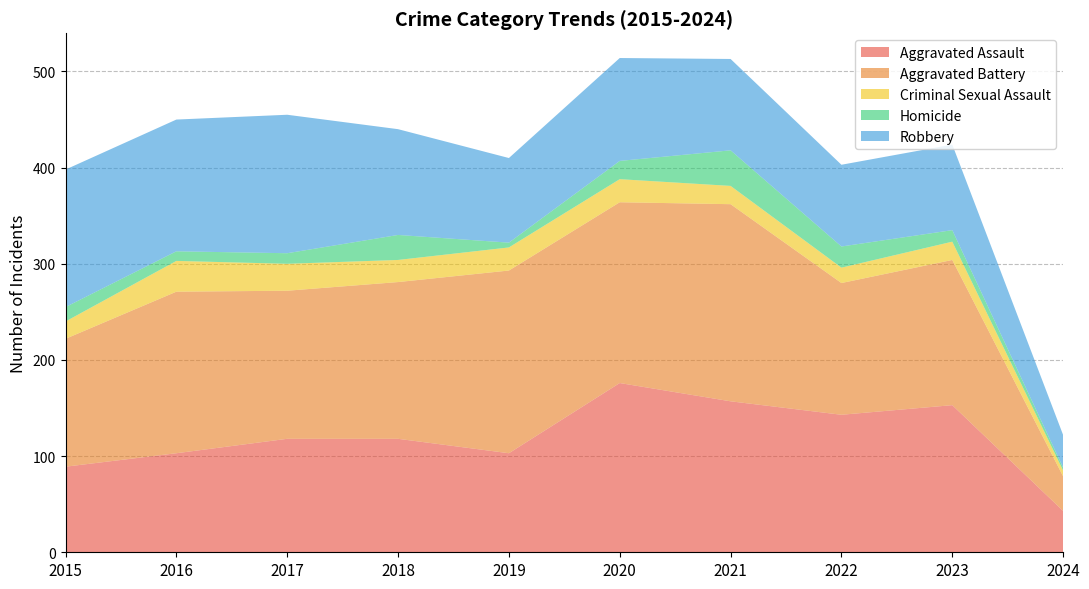

Reading right to left, extract all data points from this chart.

Aggravated Assault: 2024=43	2023=153	2022=143	2021=157	2020=176	2019=103	2018=118	2017=118	2016=103	2015=89
Aggravated Battery: 2024=36	2023=151	2022=137	2021=205	2020=188	2019=190	2018=163	2017=154	2016=168	2015=133
Criminal Sexual Assault: 2024=6	2023=19	2022=16	2021=19	2020=24	2019=24	2018=23	2017=28	2016=32	2015=18
Homicide: 2024=3	2023=12	2022=22	2021=37	2020=19	2019=5	2018=26	2017=11	2016=10	2015=15
Robbery: 2024=34	2023=89	2022=85	2021=95	2020=107	2019=88	2018=110	2017=144	2016=137	2015=143